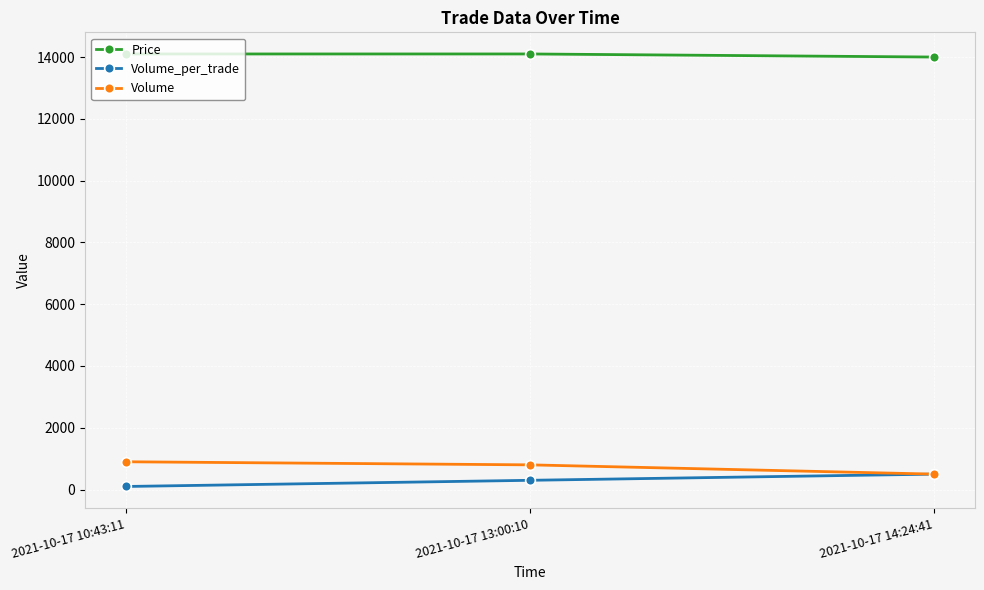

What are all the series names shown in the legend?

Price, Volume_per_trade, Volume